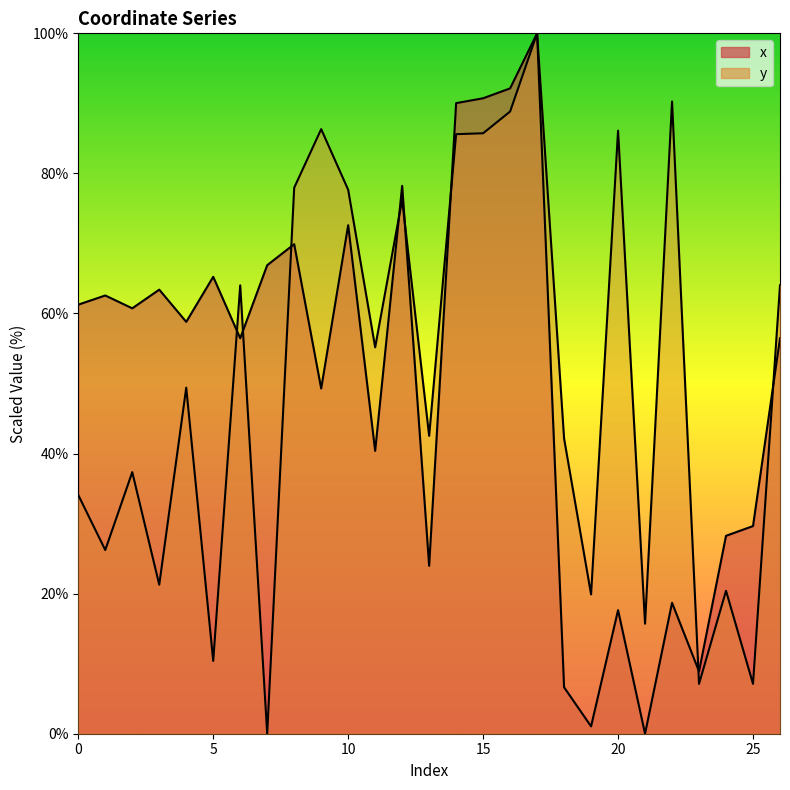

List the labels in order of y value, smallest first.

7, 23, 25, 5, 21, 19, 24, 3, 1, 0, 2, 18, 13, 4, 11, 6, 26, 12, 10, 8, 14, 15, 20, 9, 16, 22, 17